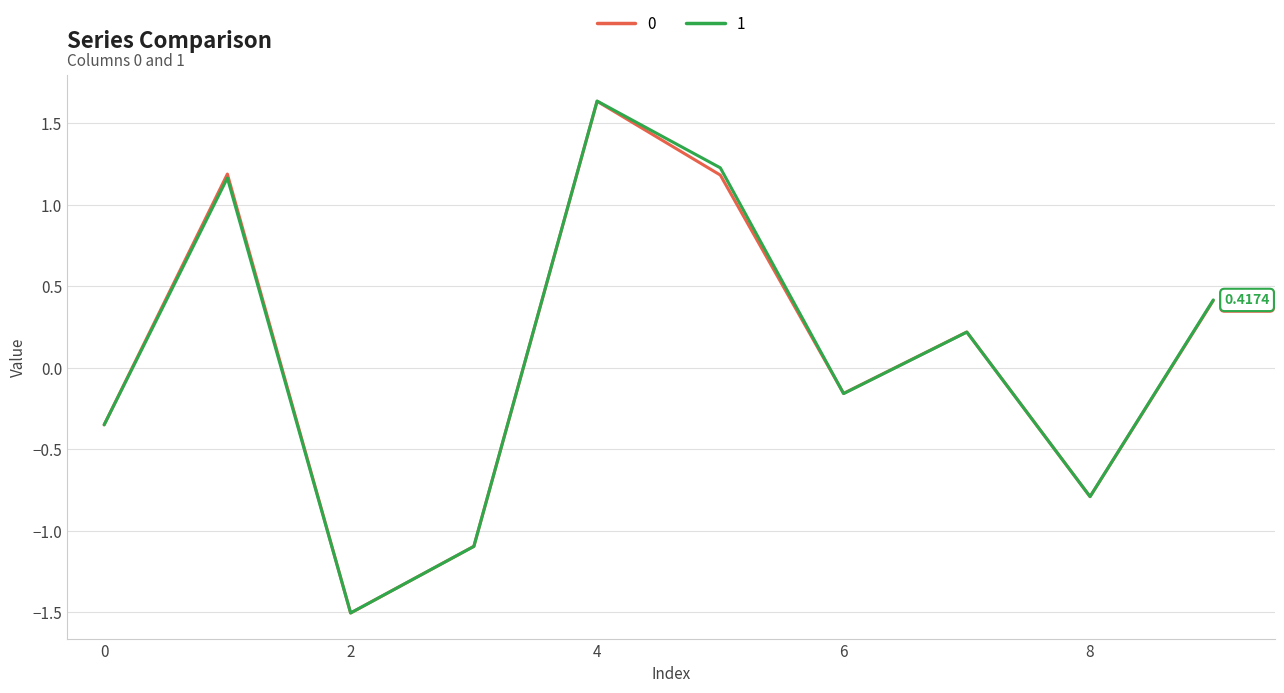

How many values in 1 are below zero?

5